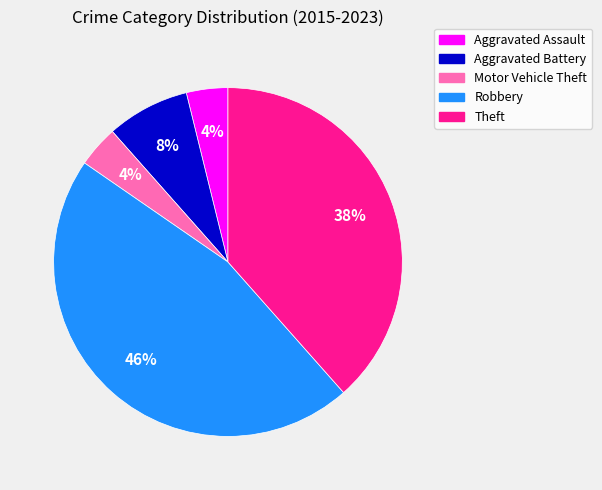

Combined, do Theft and Robbery account for over 50%?

Yes